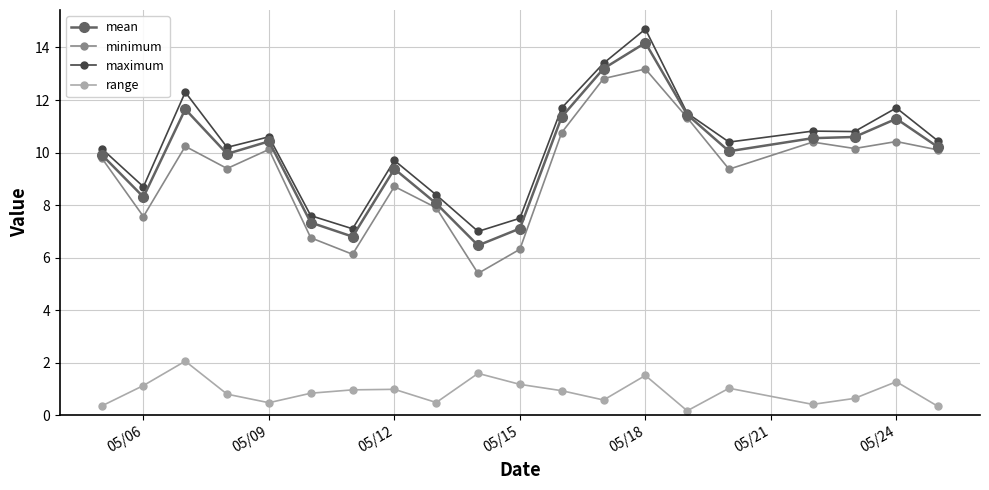

True or false: range and maximum intersect in this chart.

False